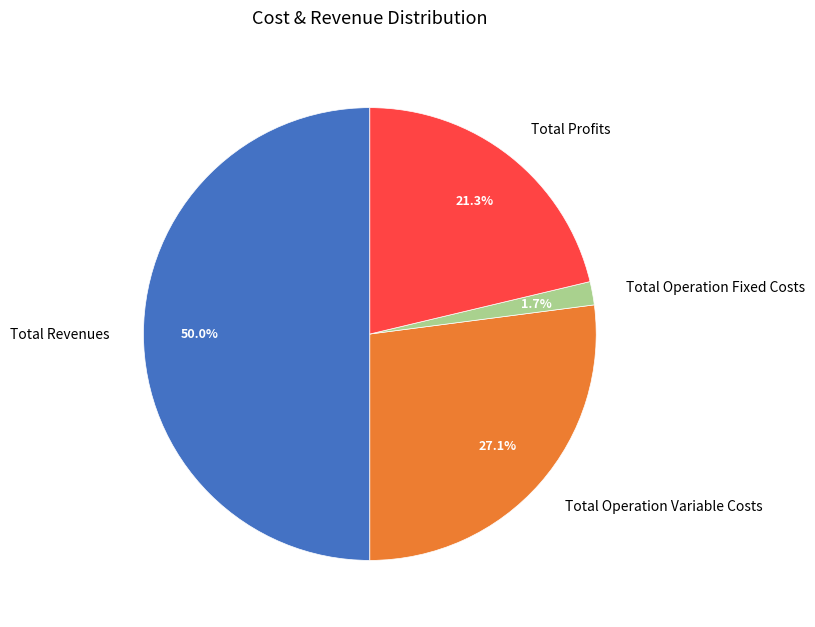

Is Total Profits the majority of the pie?

No